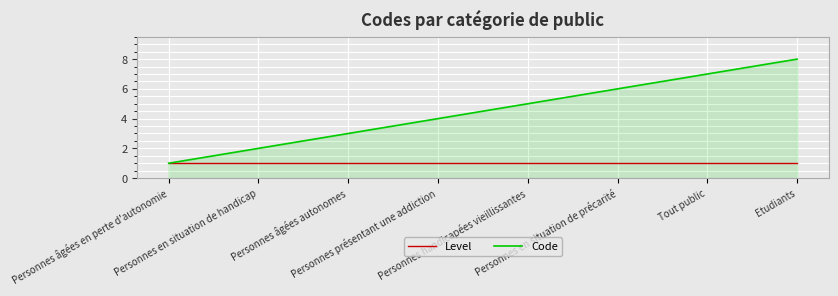

Rank the series by their maximum value, from lowest to highest.

Level, Code